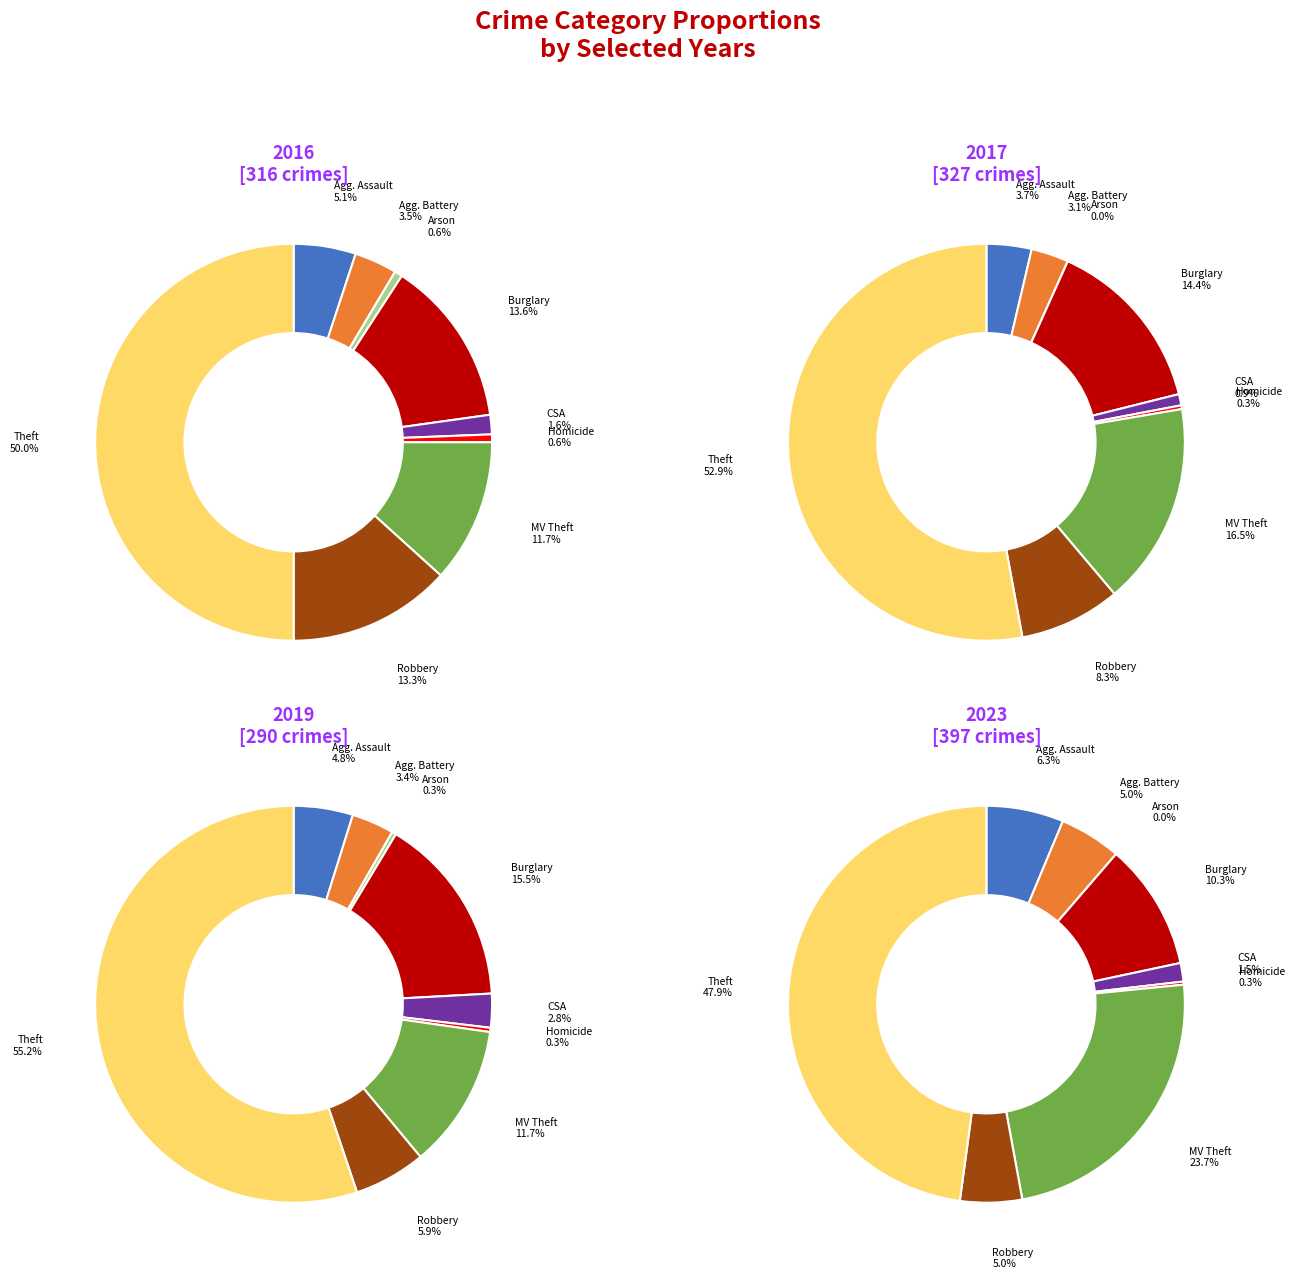

To the nearest percent, what is the average slice percentage?

11%